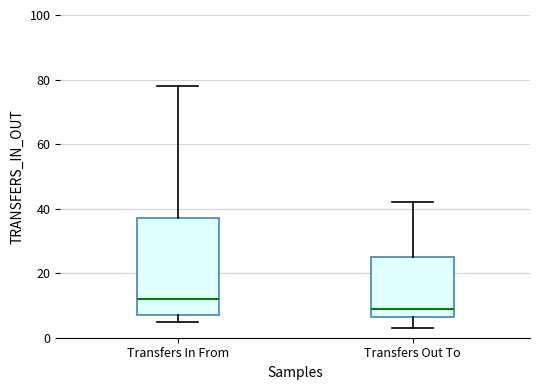

Where does the median line of the box for Transfers In From sit on the y-axis? The values are not printed on the chart, so give them approximately, as read against the axis.

12